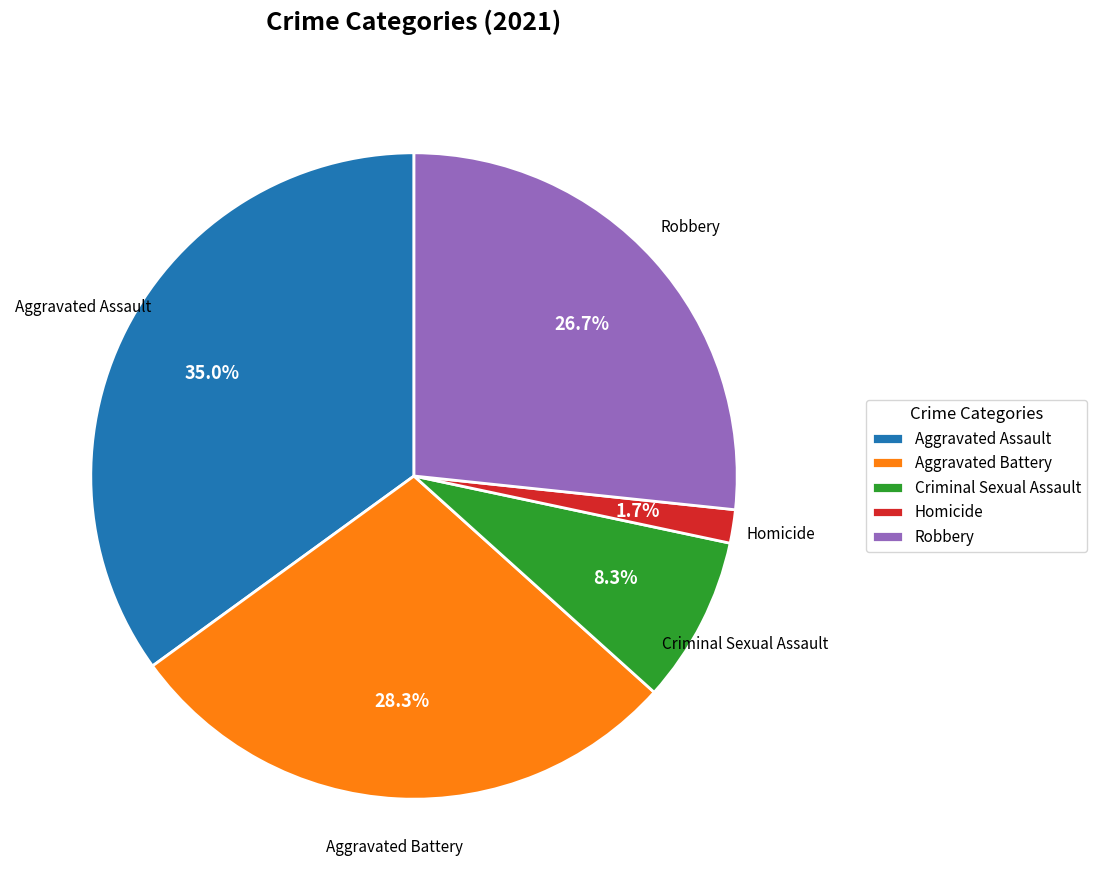

Does any single category account for the majority?

No